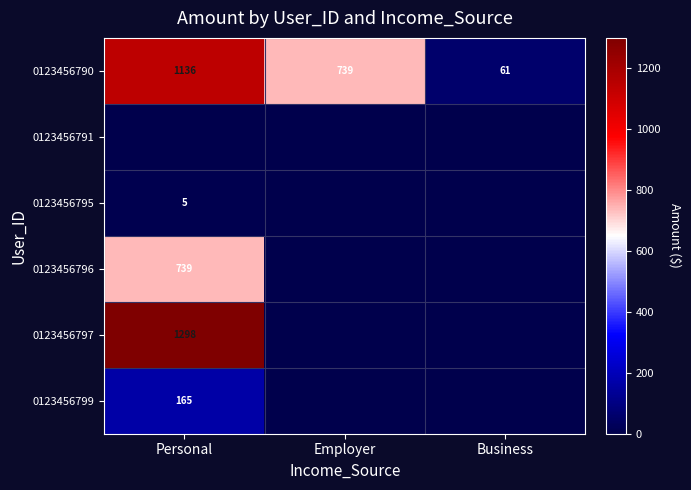

The 0123456796 series shows 1093 at Personal. True or false?

False